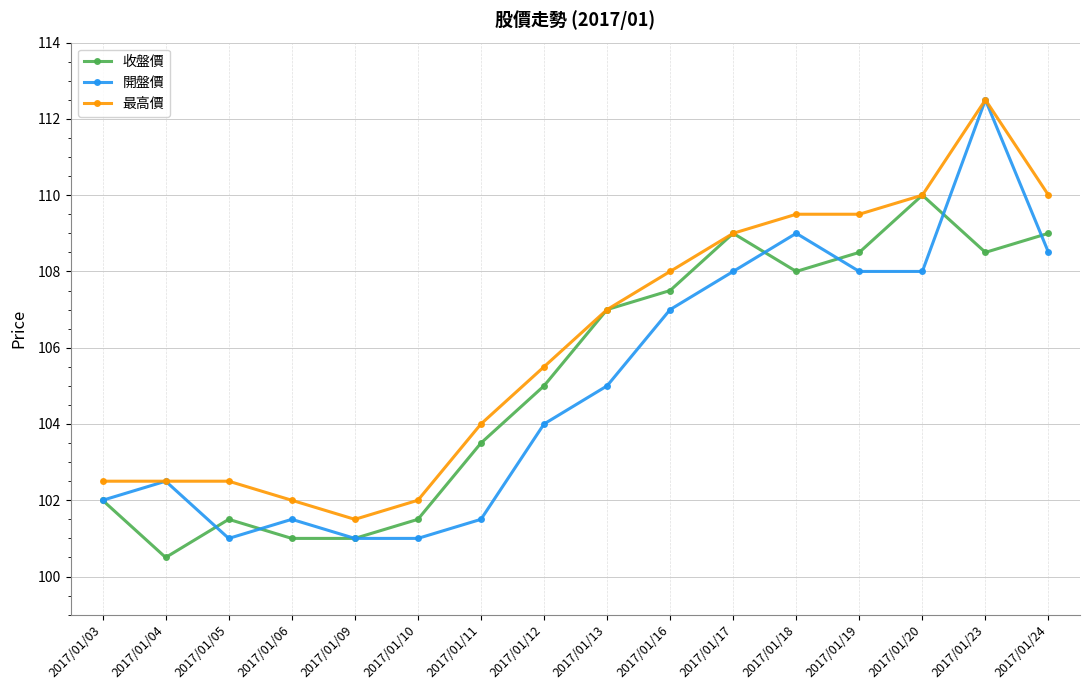

What are all the series names shown in the legend?

收盤價, 開盤價, 最高價